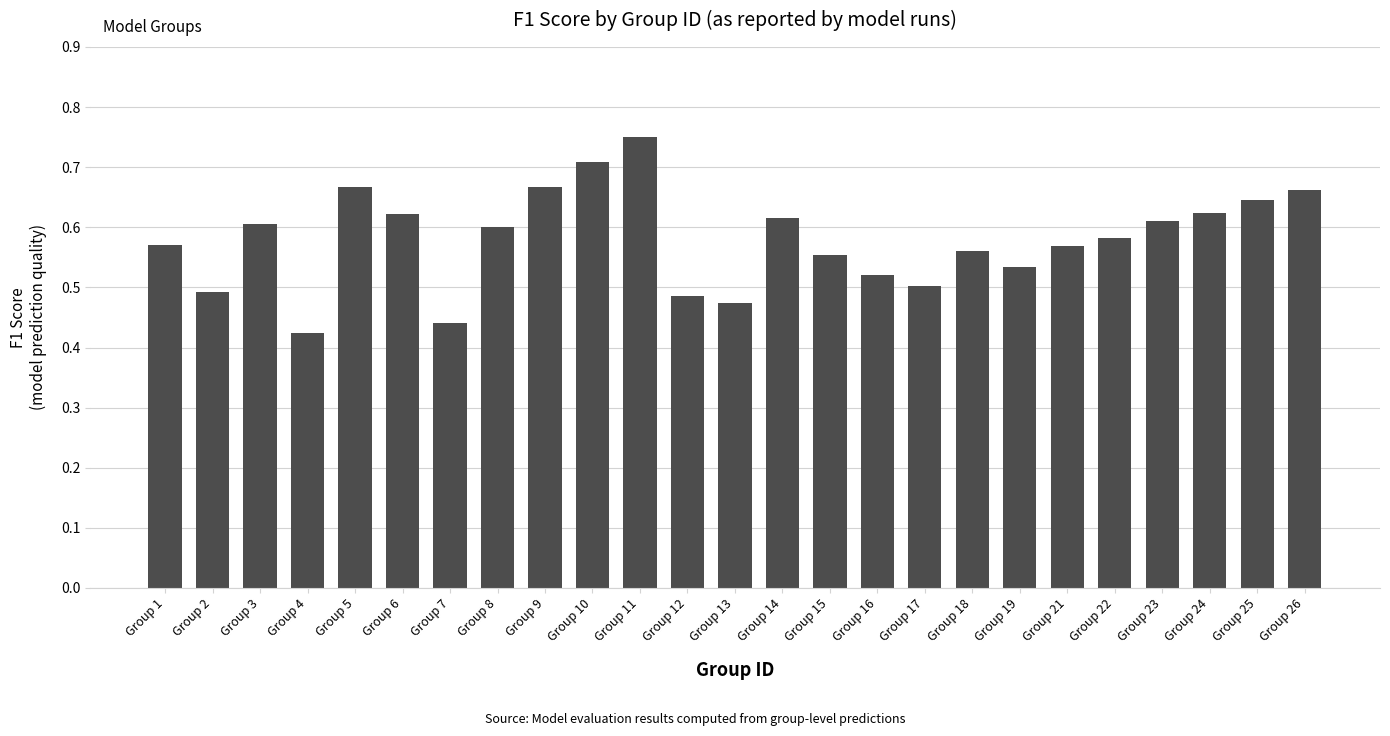

What is the difference between the values at Group 16 and Group 3?

0.1